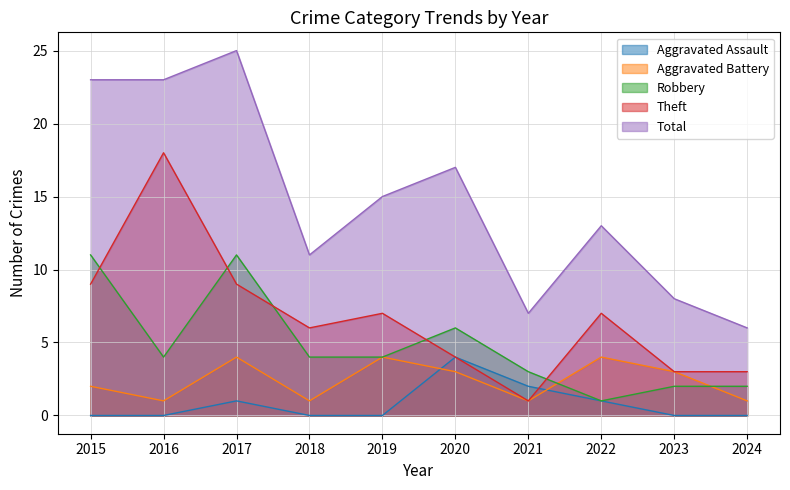

What is the value of the Theft point at the 8th from the left?

7